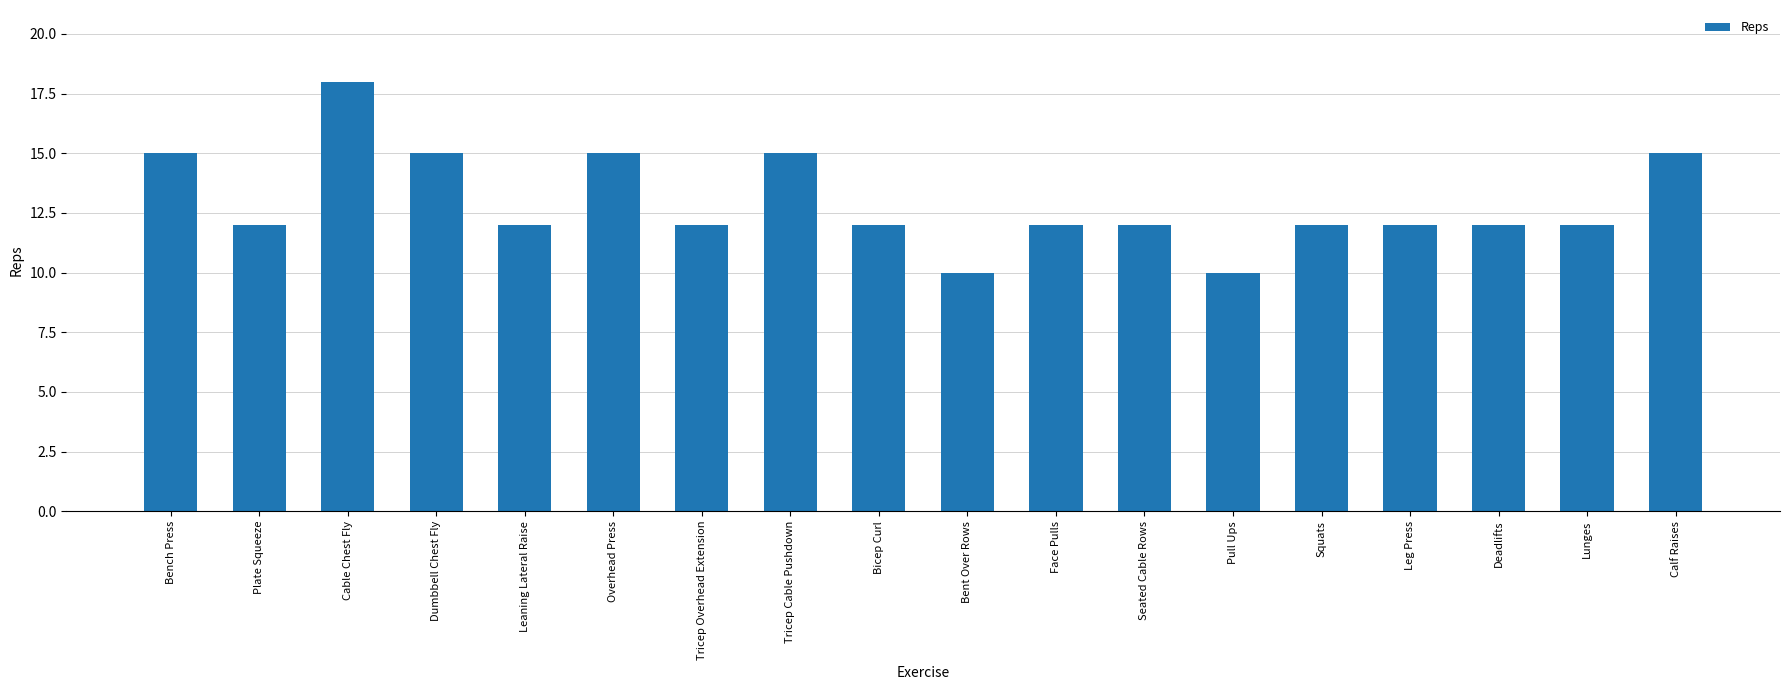

What value does the data have at Calf Raises?

15